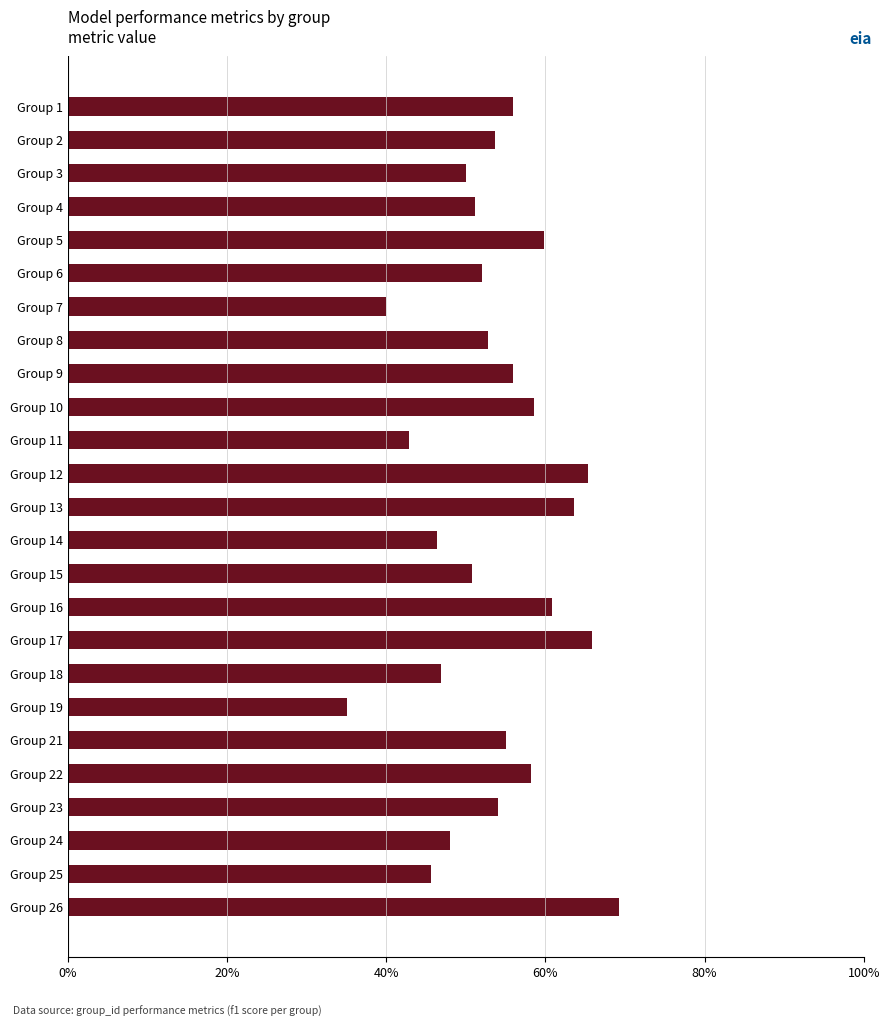

Are the bars horizontal?

Yes